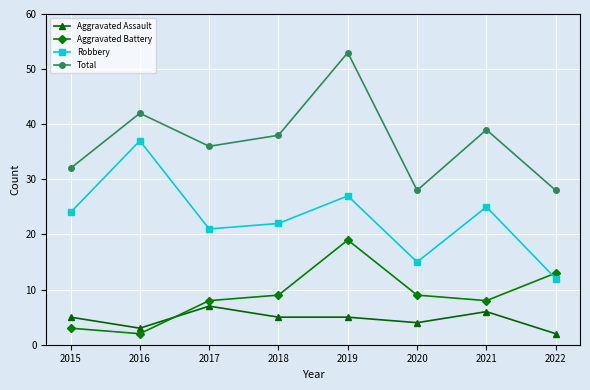

Count the Total values in the range 32 to 42.

5